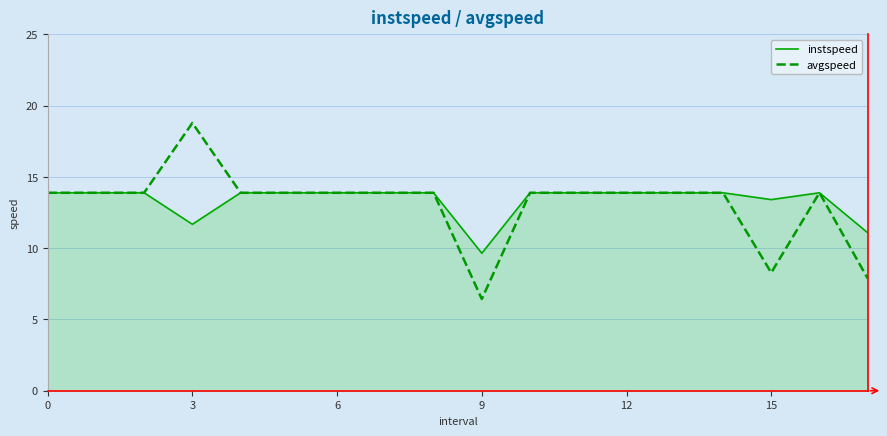

True or false: instspeed has more than 0 interior local peaks.

True